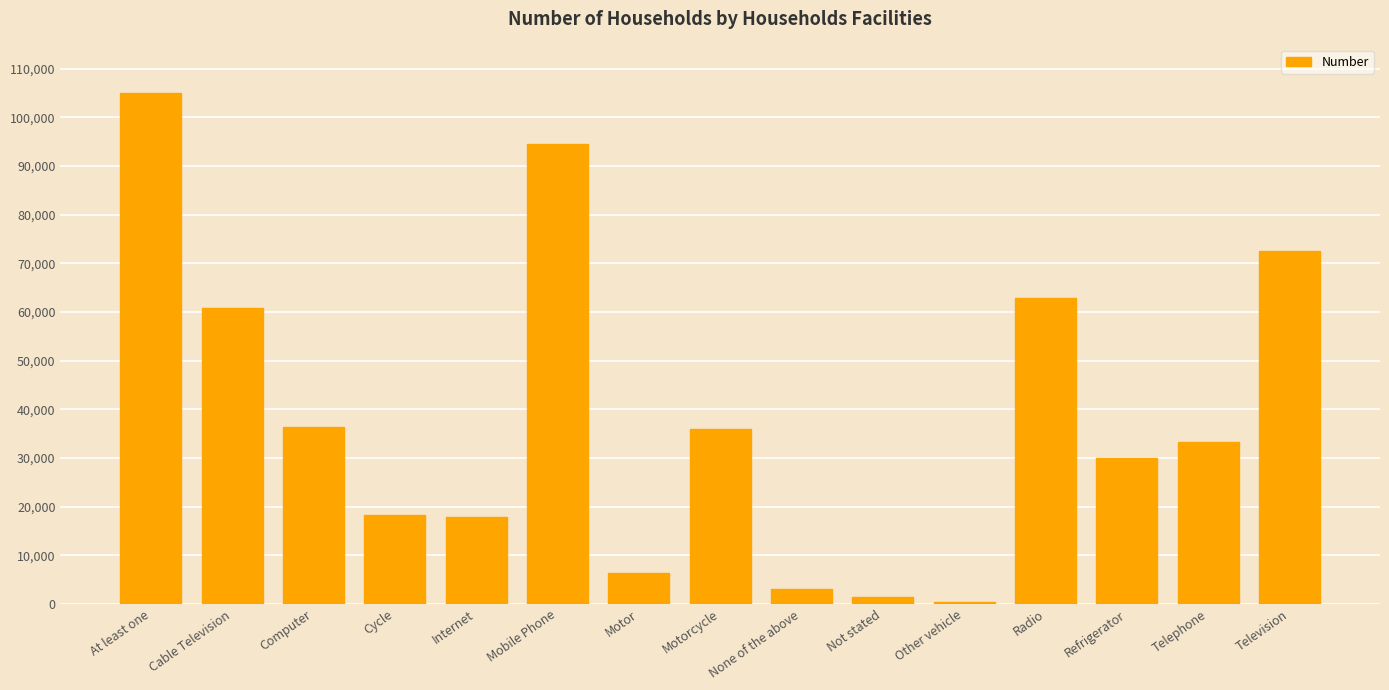

The value at Motor is 6320. True or false?

True